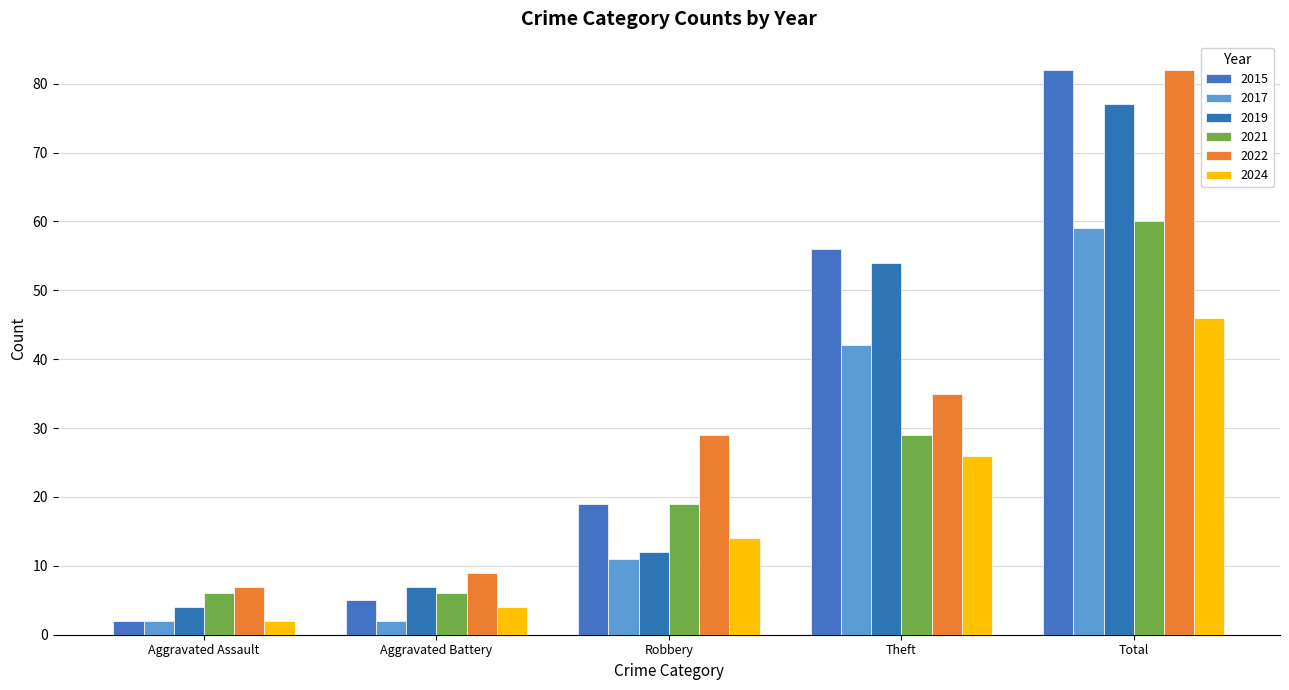

At how many categories does at least one series exceed 62?

1